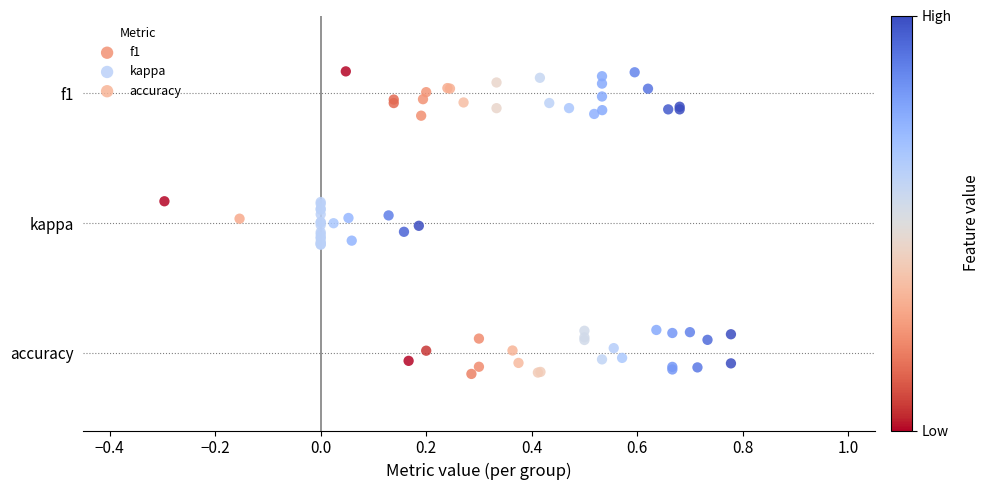

What are all the series names shown in the legend?

f1, kappa, accuracy